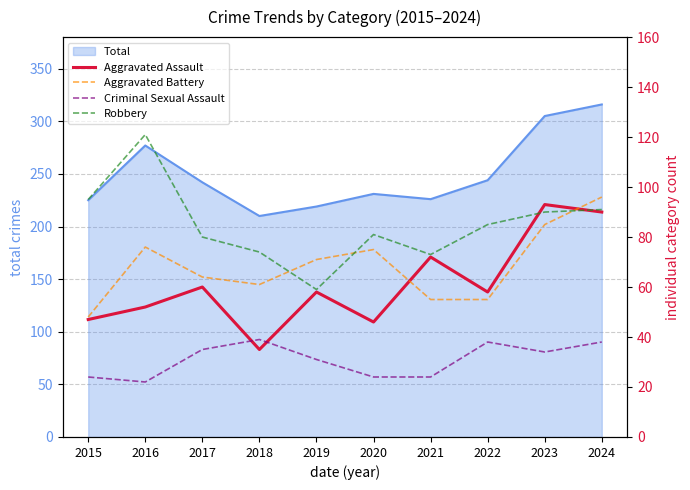

How many lines are shown in the chart?

4